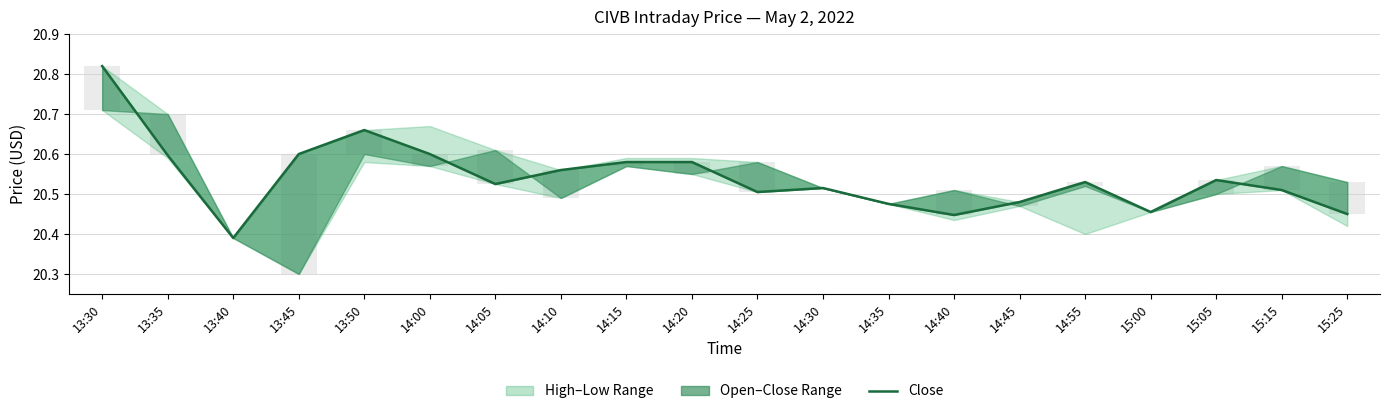

True or false: the data shows 11.4 at 14:05.

False